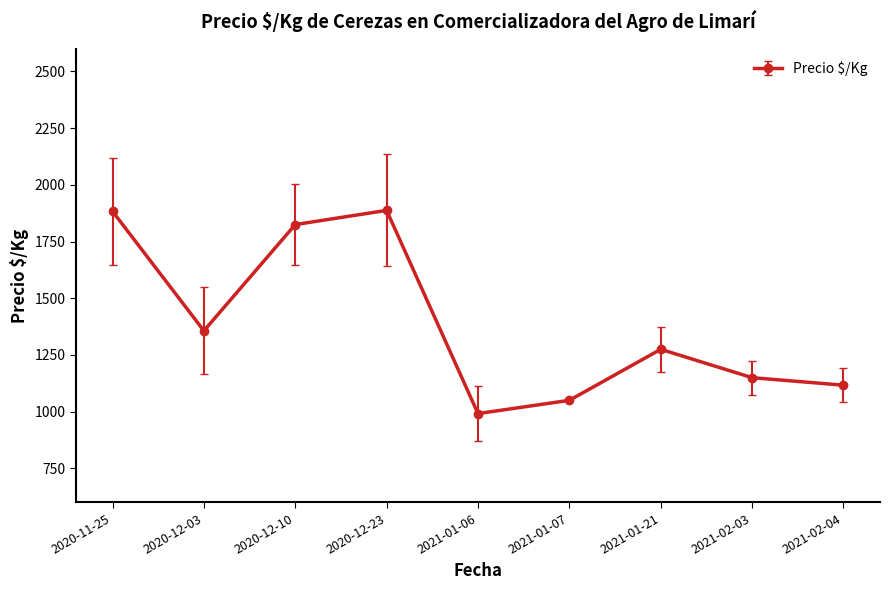

What is the label of the 7th point from the left?

2021-01-21